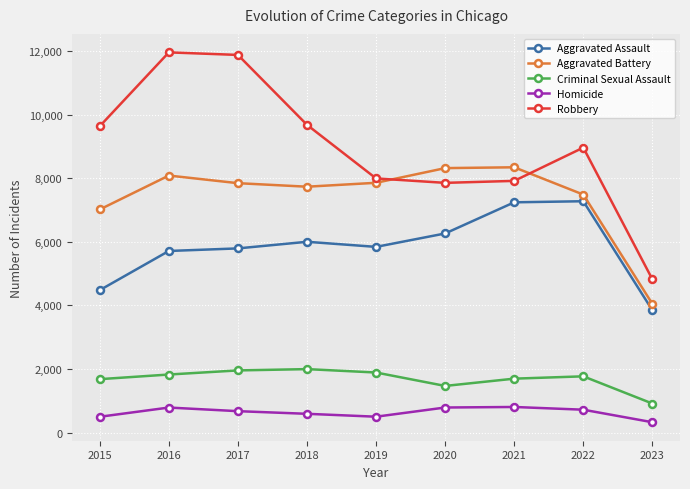

In Aggravated Battery, how many points are lower than both neighbors (excluding endpoints)?

1